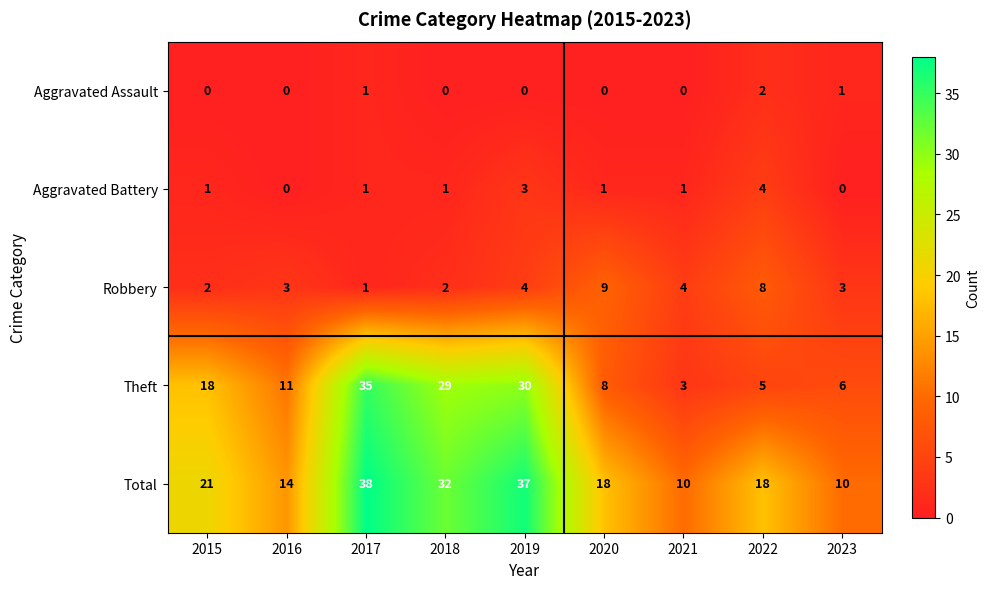

Count the Aggravated Assault values in the range 0 to 1.

8